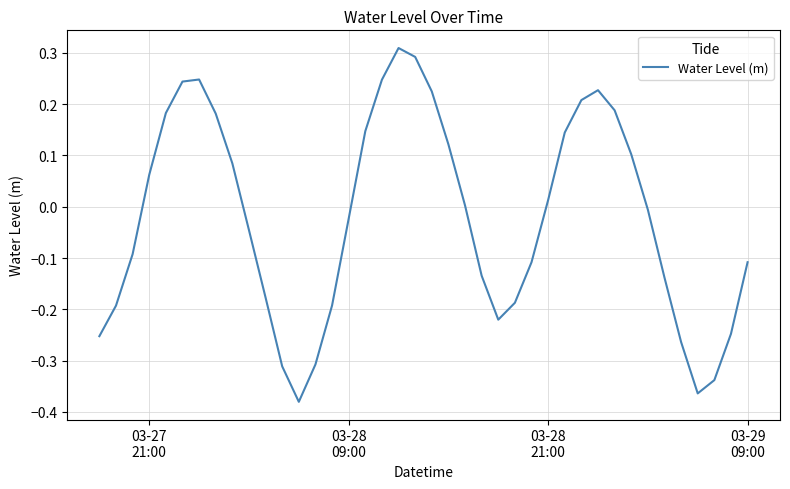

Reading left to right, transcribe all the data shown in this chart.

-0.3	-0.2	-0.1	0.1	0.2	0.2	0.2	0.2	0.1	-0.0	-0.2	-0.3	-0.4	-0.3	-0.2	-0.0	0.1	0.2	0.3	0.3	0.2	0.1	0.0	-0.1	-0.2	-0.2	-0.1	0.0	0.1	0.2	0.2	0.2	0.1	-0.0	-0.1	-0.3	-0.4	-0.3	-0.2	-0.1